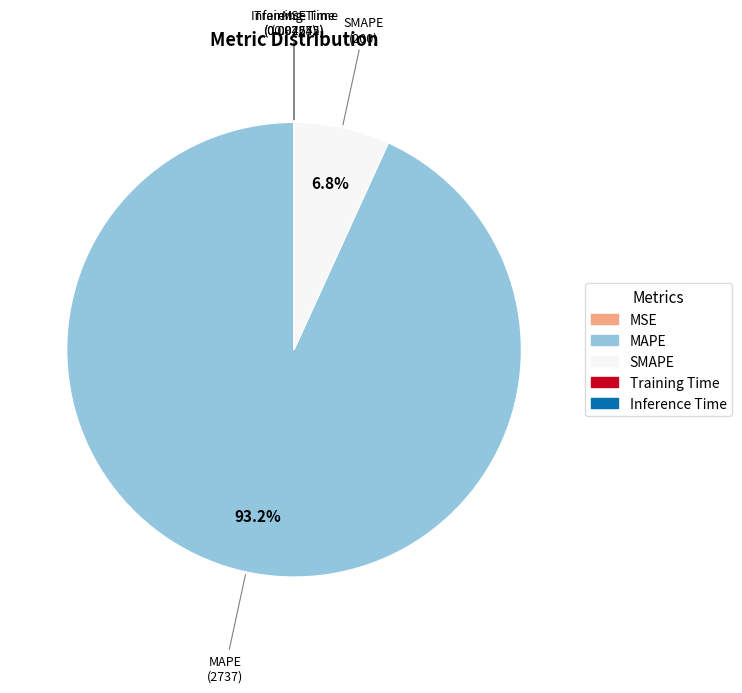

Approximately how many times larger is the value at MAPE compared to SMAPE?

13.7